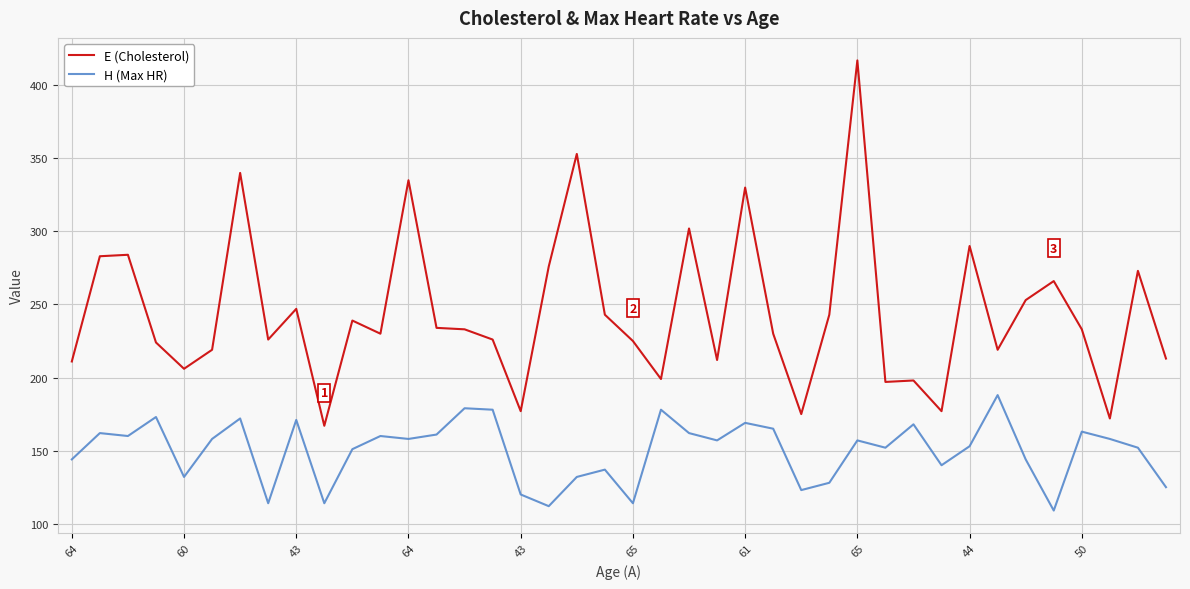

What is the highest value of the E (Cholesterol) series?

417